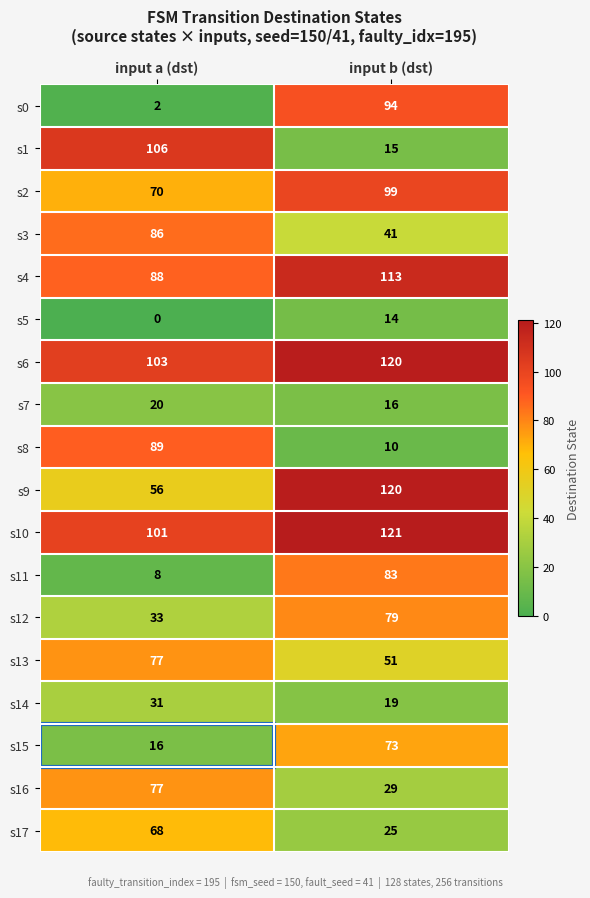

What is the average value of the s0 series?

48